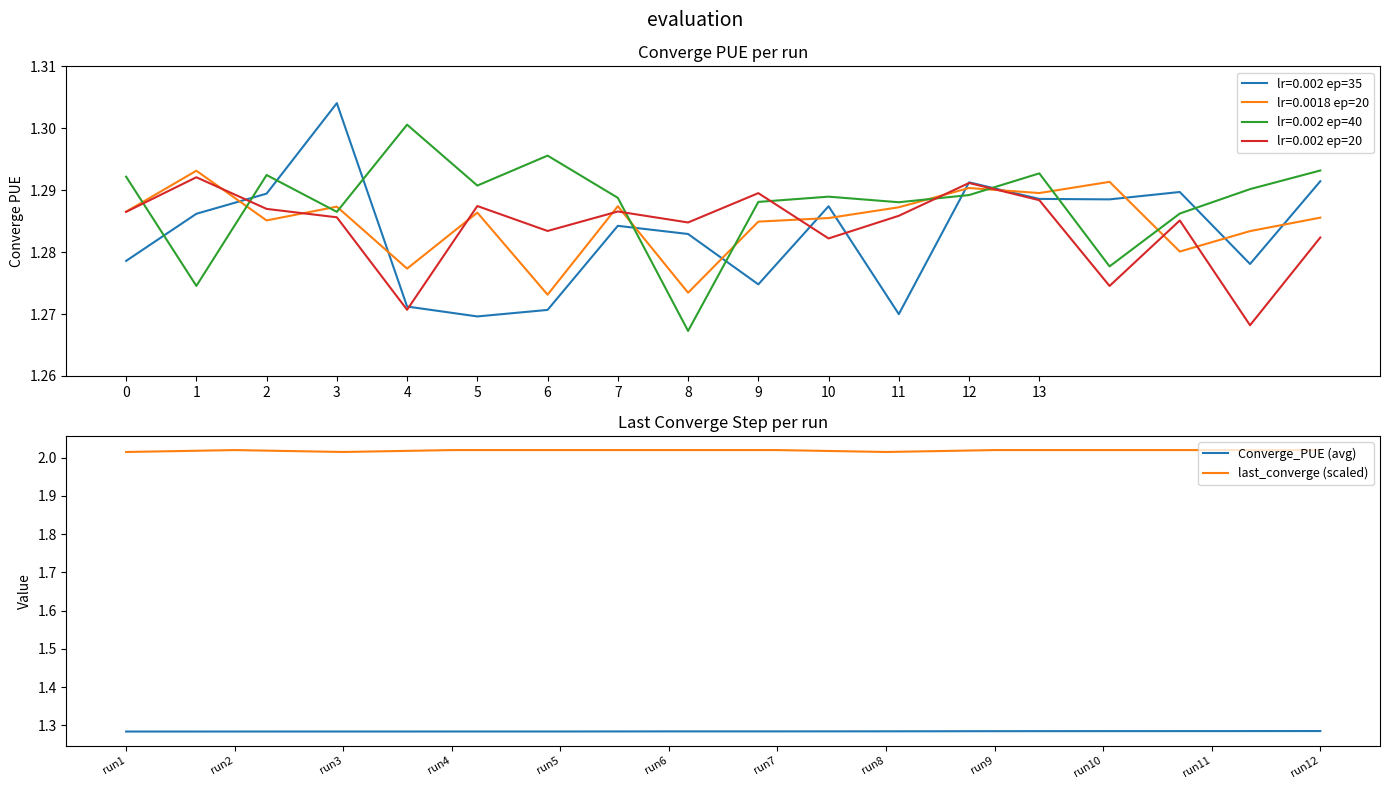

At how many categories does at least one series exceed 1?

12